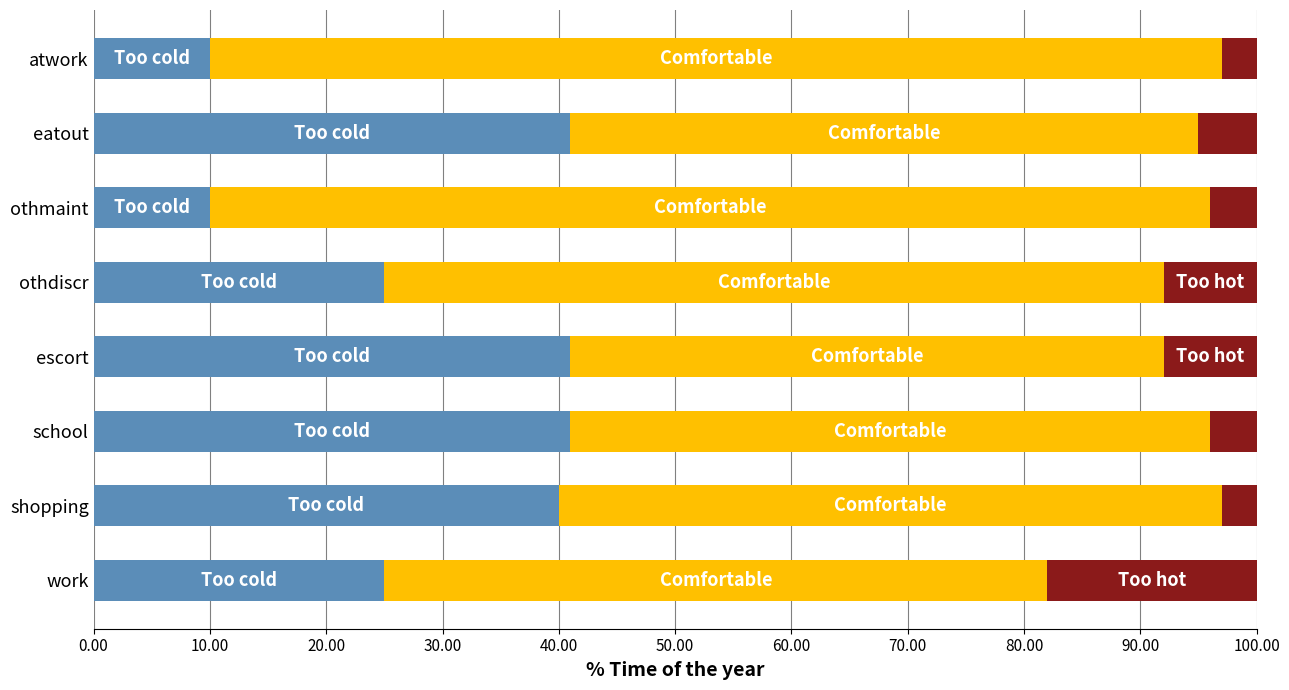

What is the total value across all series at atwork?

100